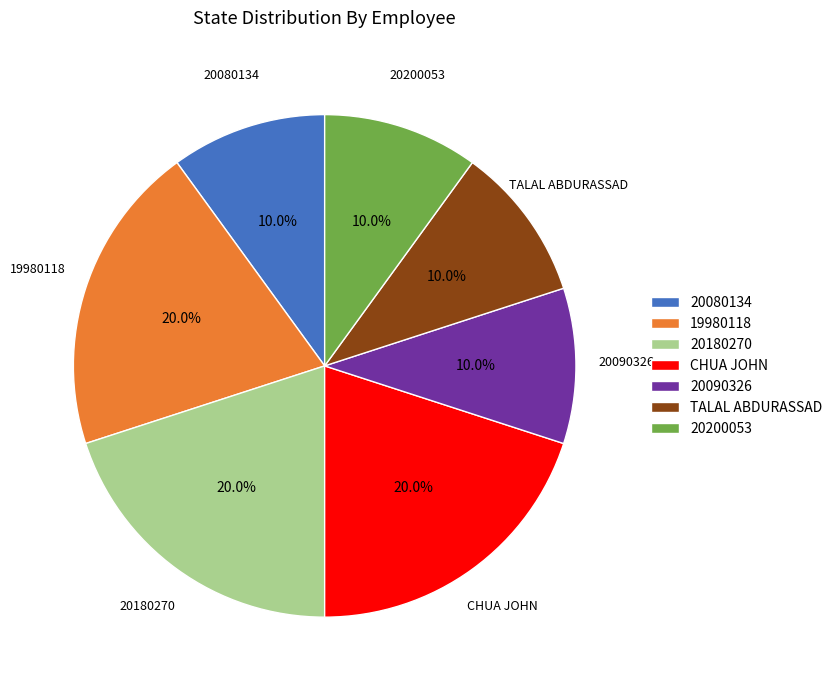

To the nearest percent, what is the average slice percentage?

14%